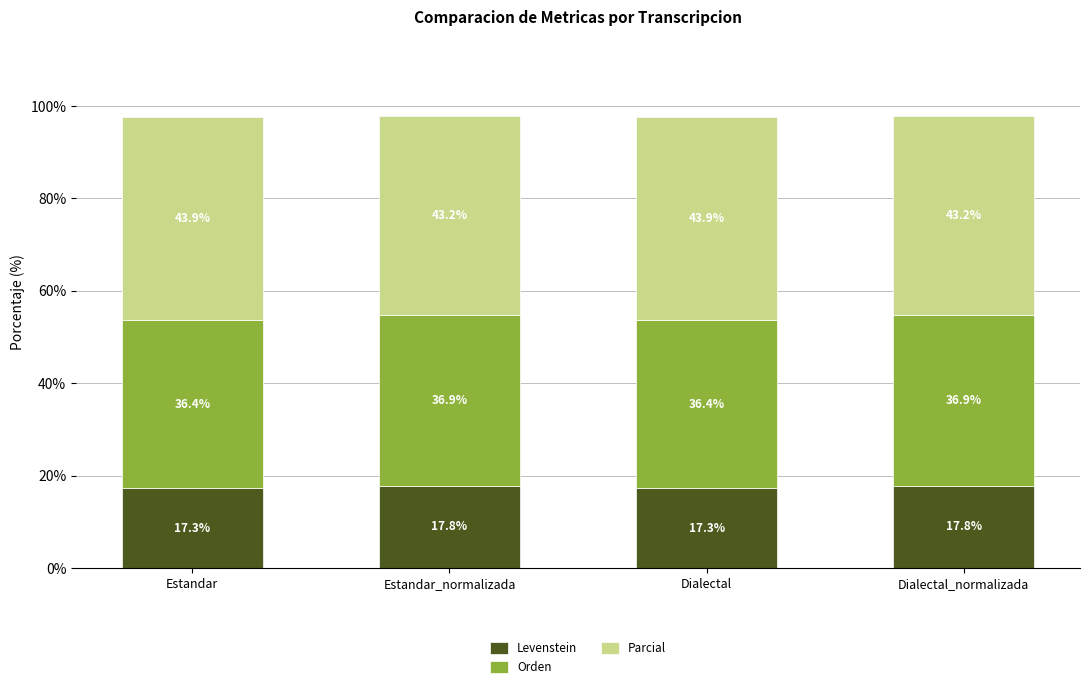

What is the sum of the Levenstein values at Estandar and Estandar_normalizada?

35.1